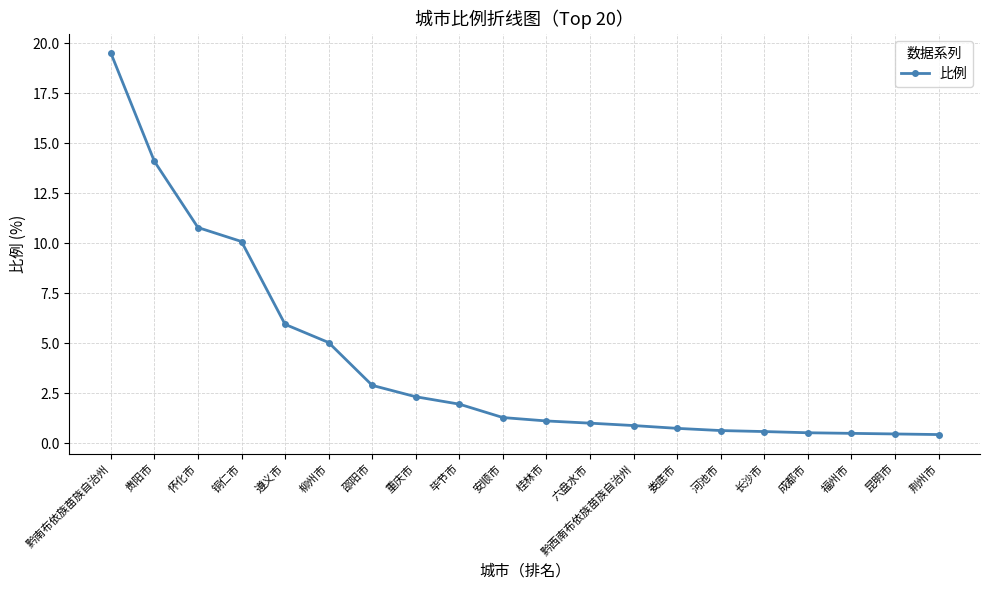

How many series are shown in this chart?

1